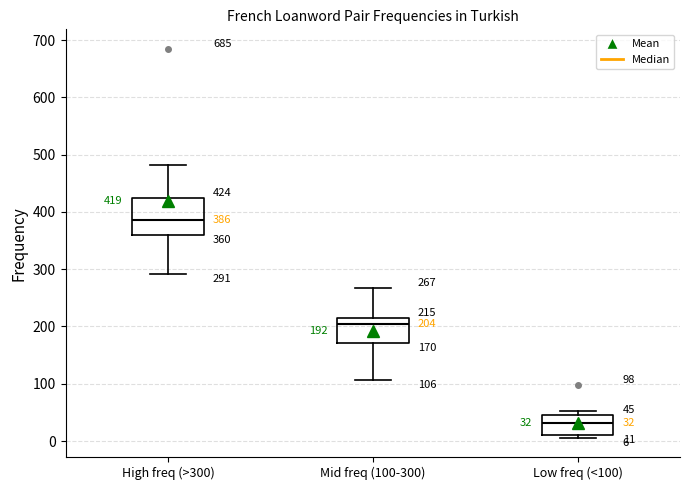

Which box's median line is the lowest?

Low freq (<100)